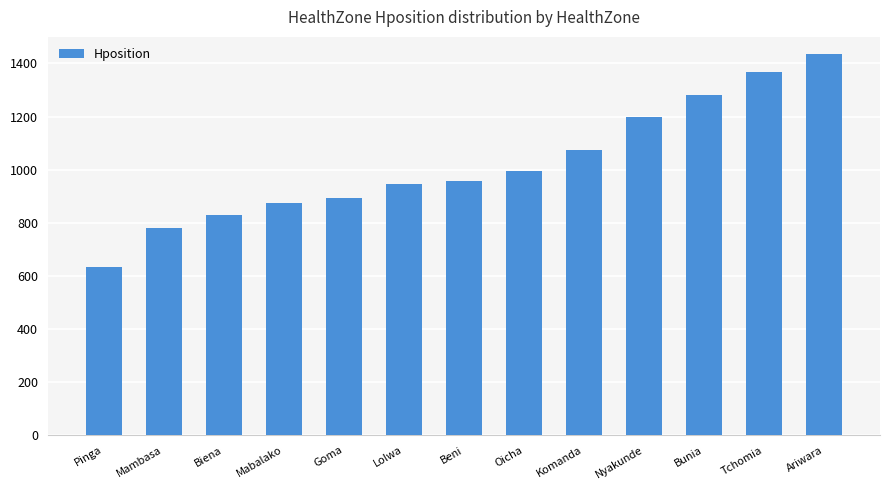

What position from the left is Pinga?

1